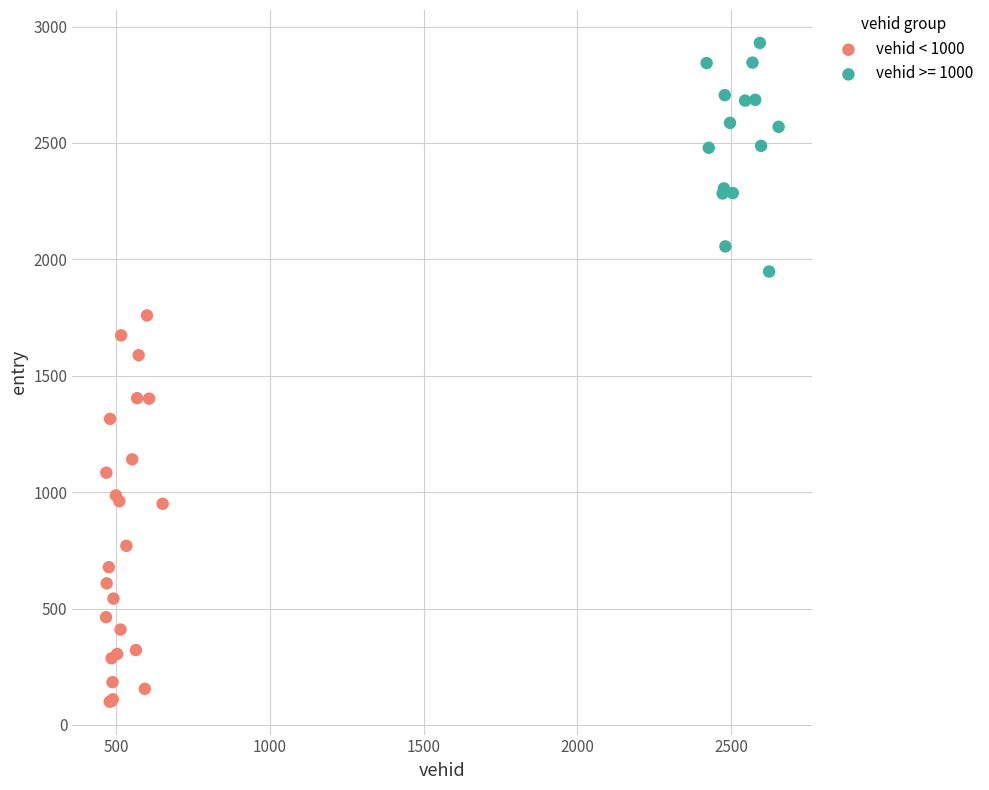

Which series has the largest Y range (max minus min)?

vehid < 1000